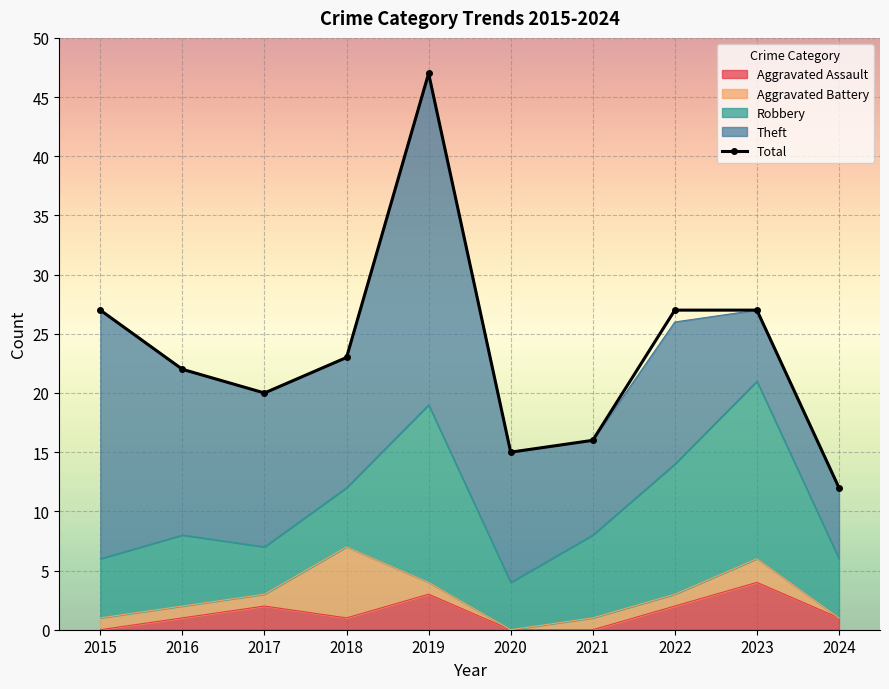

What is the maximum value shown in the chart?

47